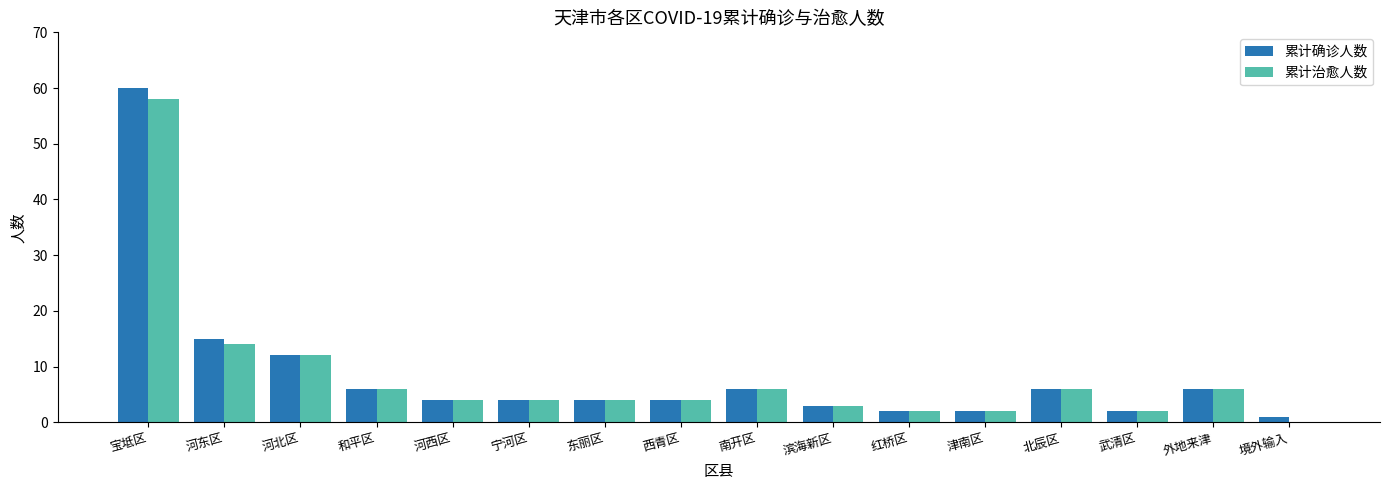

Which category has the highest value in the 累计确诊人数 series?

宝坻区